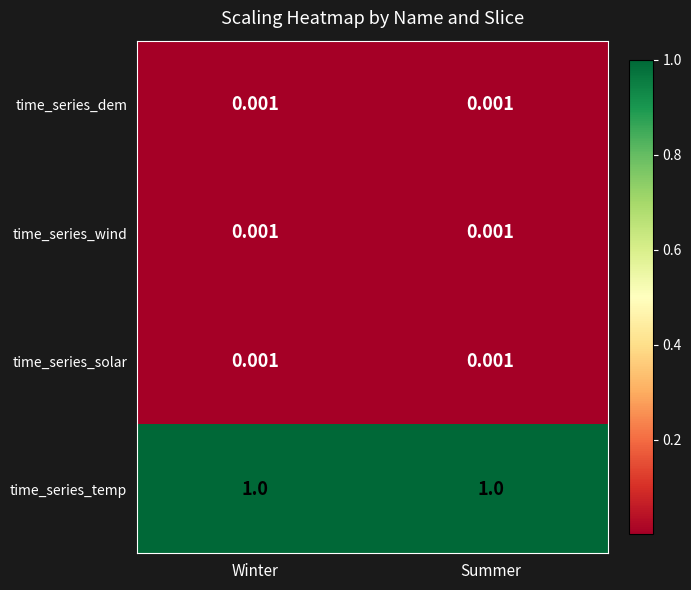

Which series has the largest total across all categories?

time_series_temp